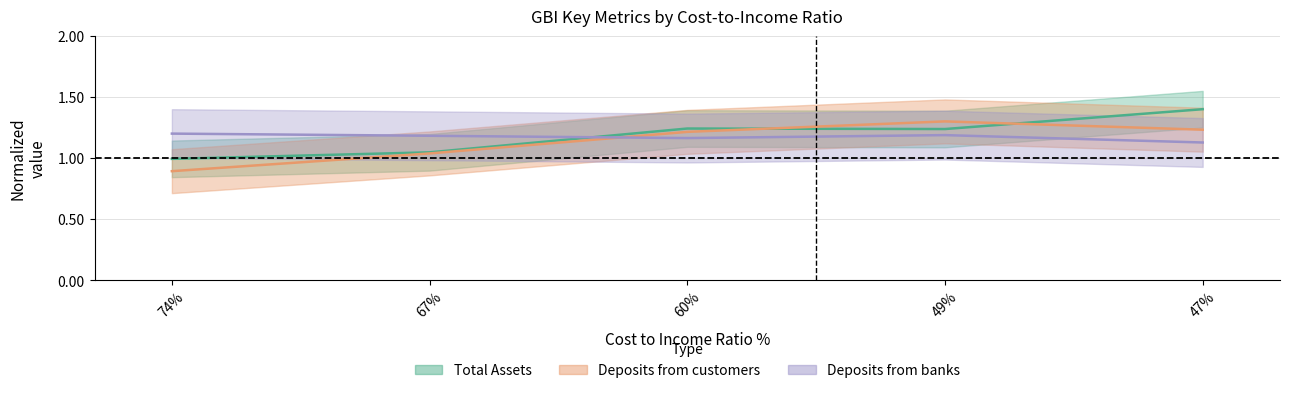

True or false: Deposits from banks has a value of 1.2 at 74.

True